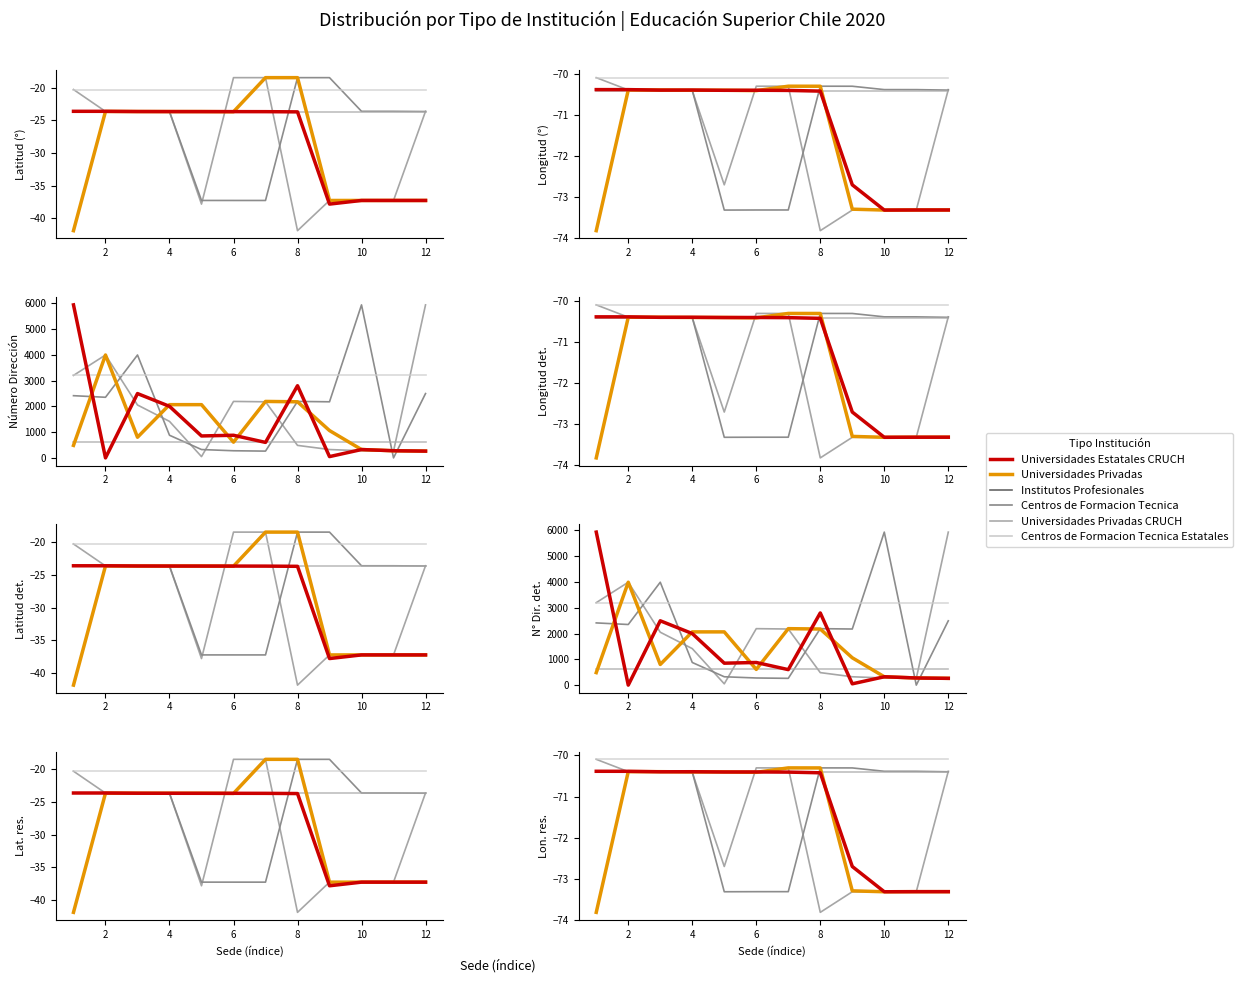

What is the sum of all Centros de Formacion Tecnica Estatales values?

-841.1